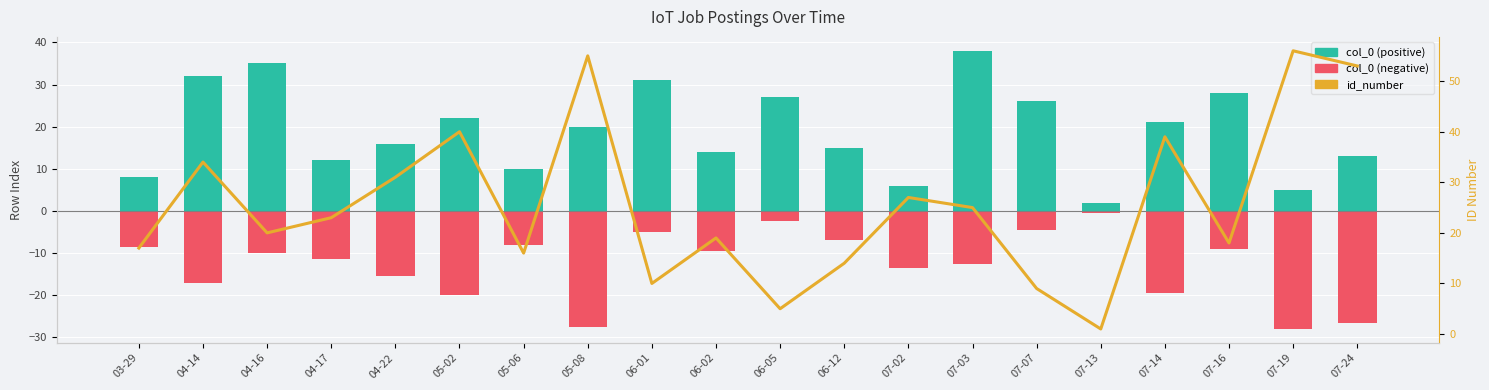

Read the col_0 (negative) value at 03-29.

-8.5